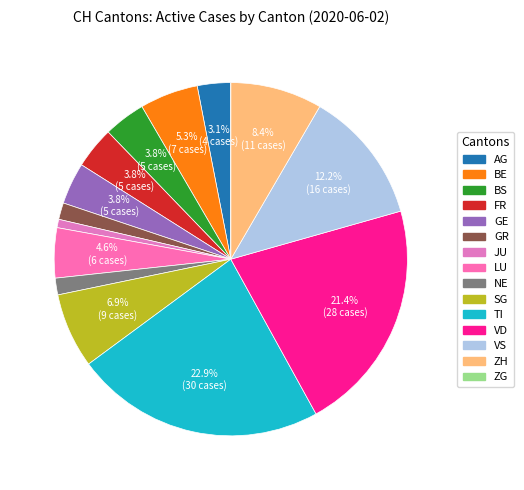

What is the ratio of the value at FR to the value at BS?

1.0